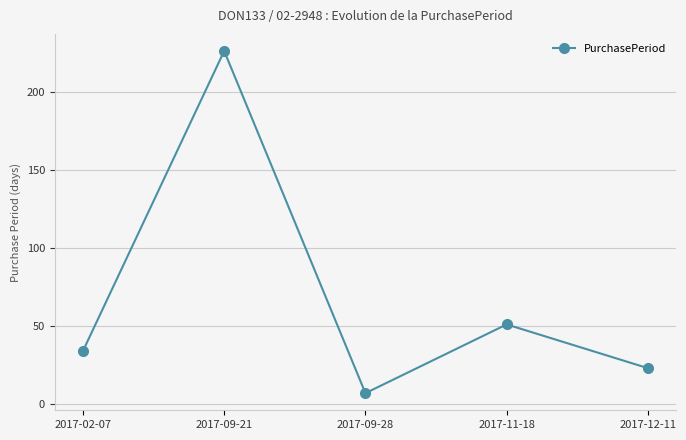

Reading left to right, extract all data points from this chart.

34	226	7	51	23